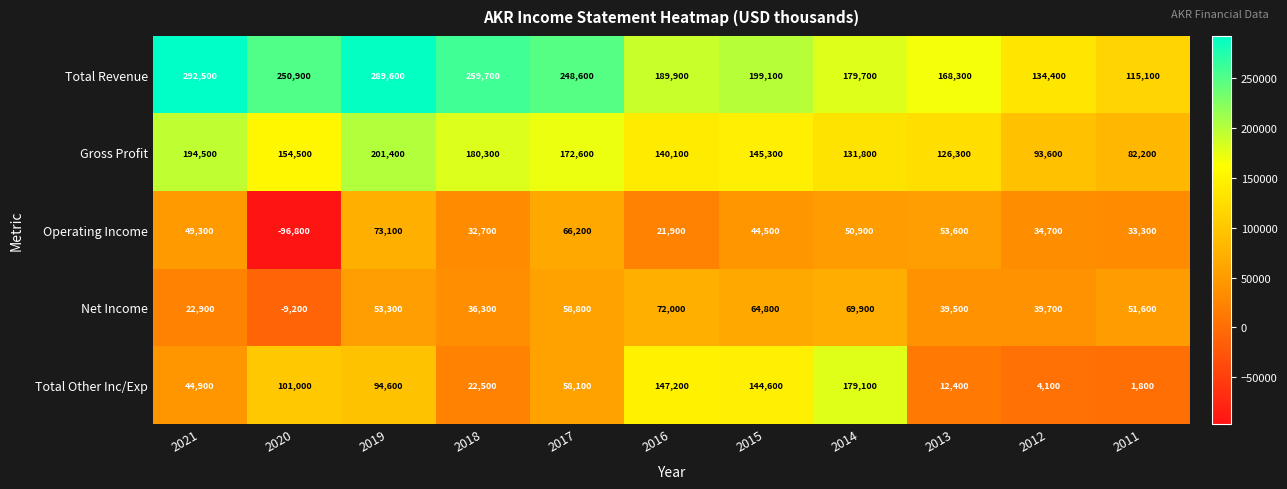

What is the spread (max minus min) of values at 2019?

236300